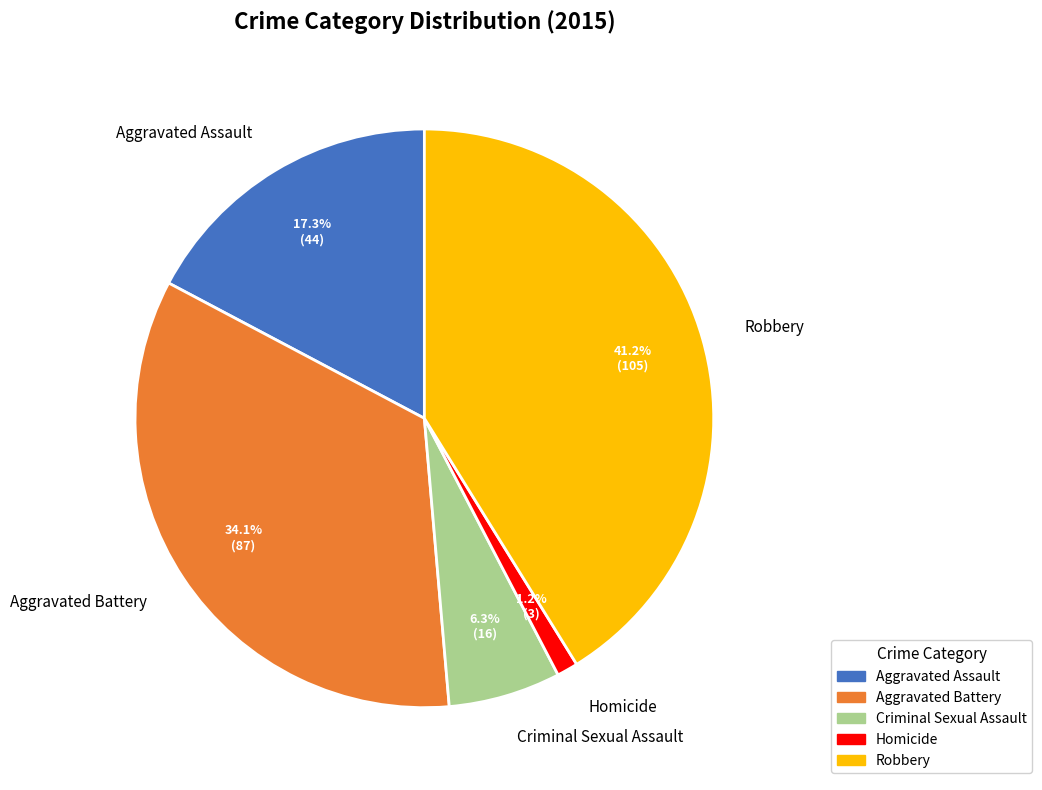

To the nearest percent, what is the difference between the Aggravated Battery and Aggravated Assault slice percentages?

17%